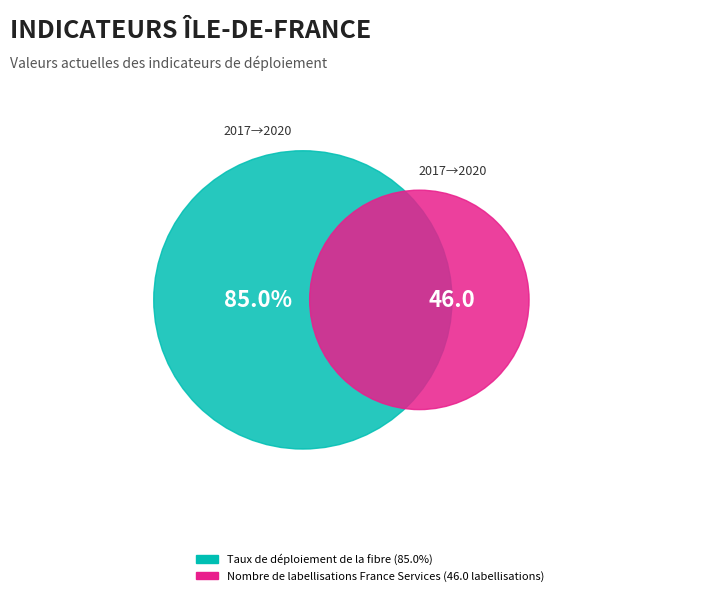

How much of the chart is everything except Taux de déploiement de la fibre?

35.1%